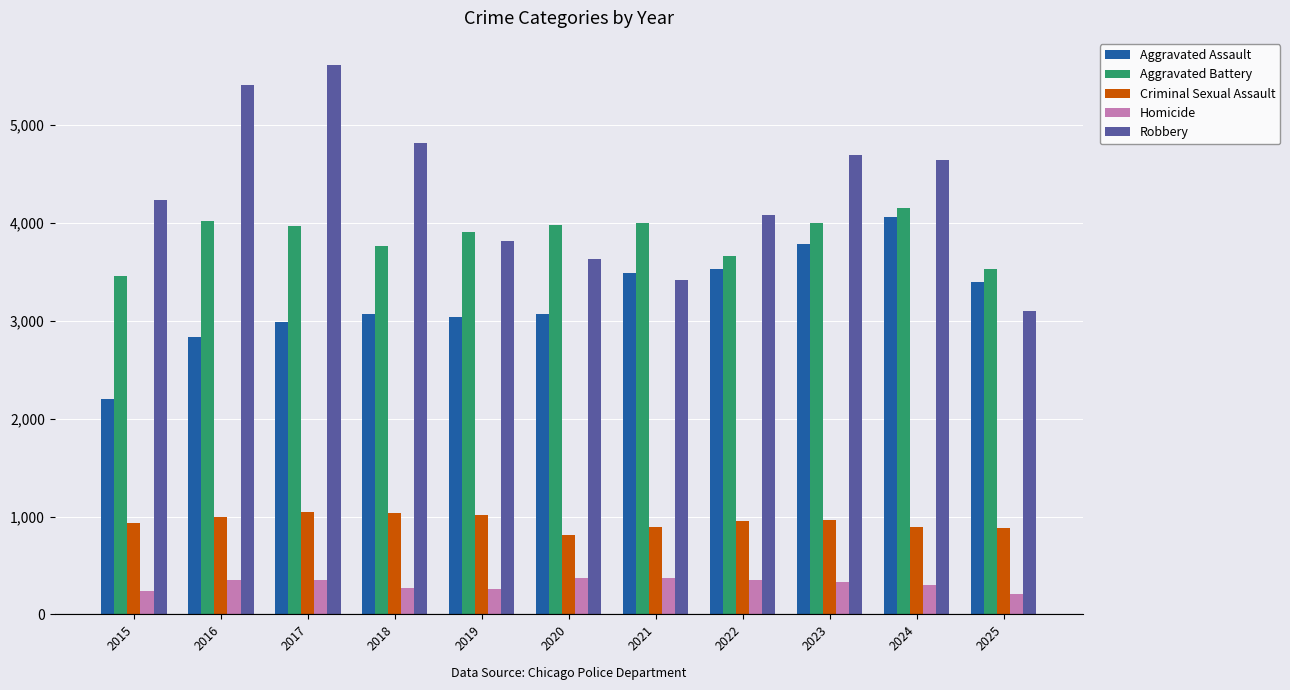

What is the difference between the Aggravated Assault values at 2016 and 2022?

698